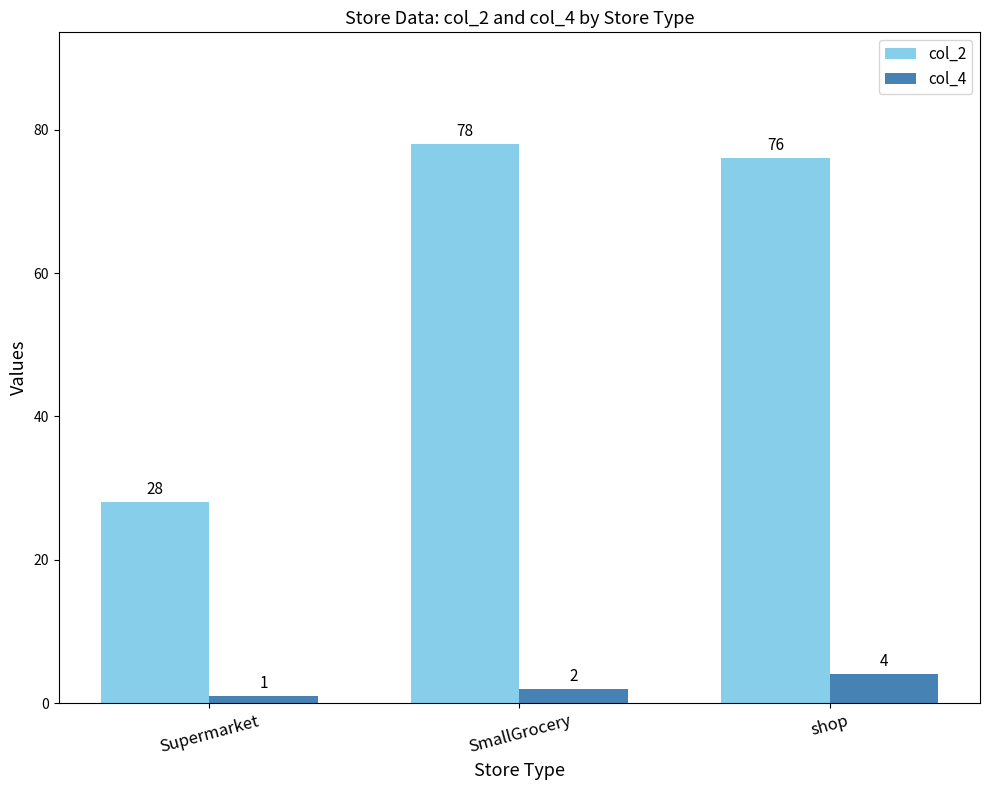

What are all the series names shown in the legend?

col_2, col_4